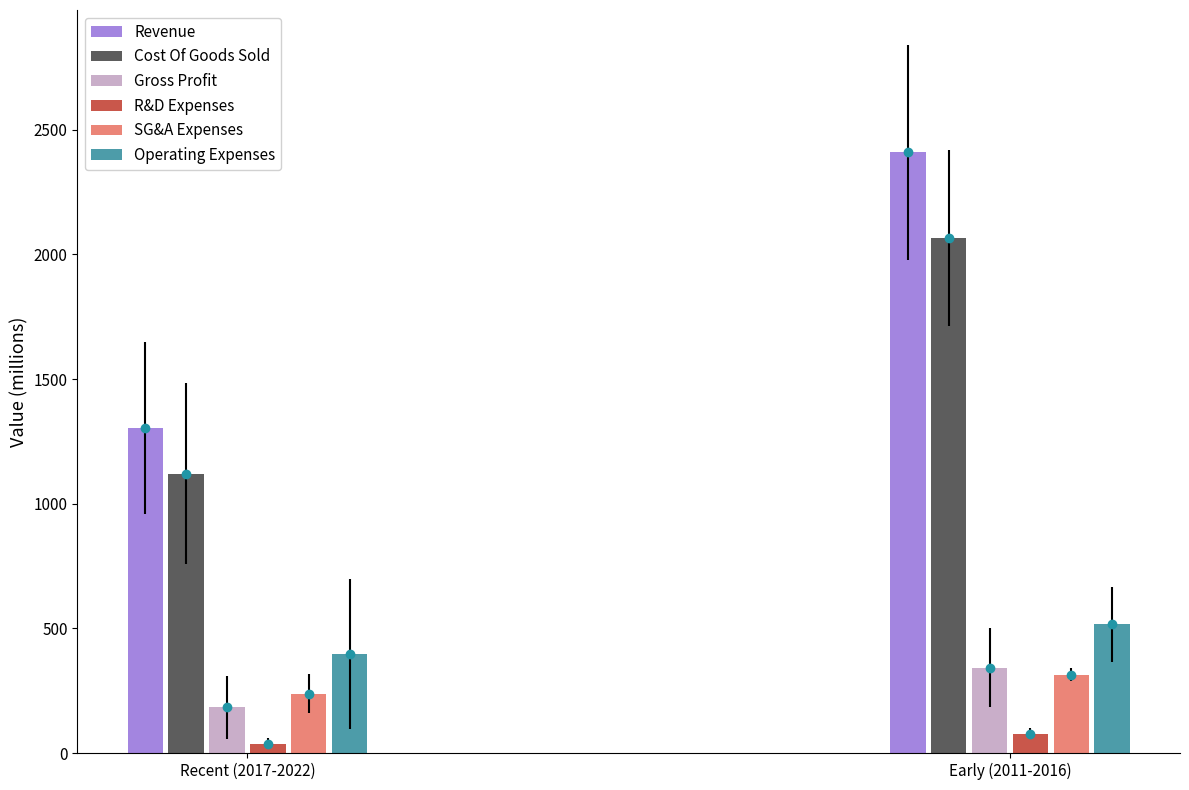

How many values in the Operating Expenses series exceed 516?

1